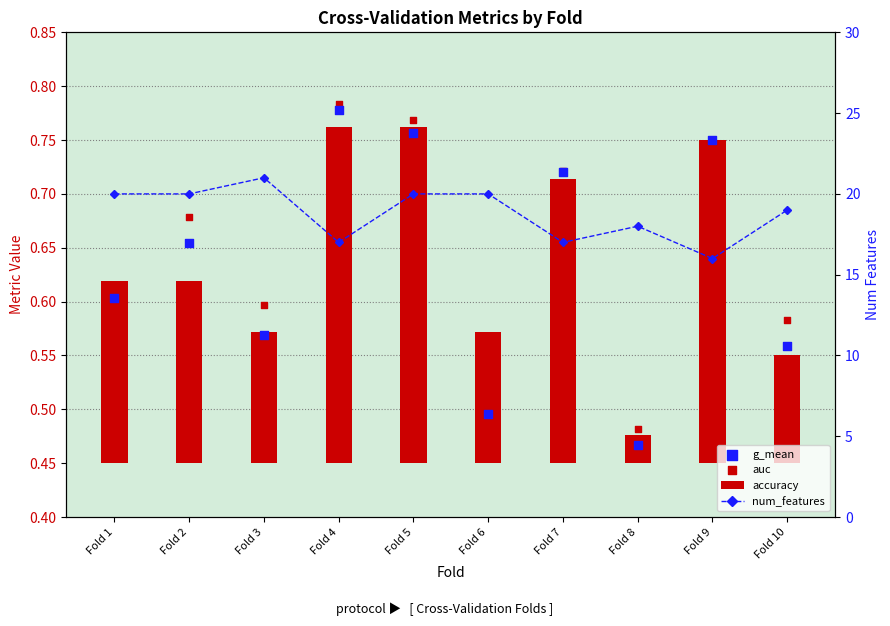

Is the value of auc at Fold 2 greater than the value of num_features at Fold 3?

No